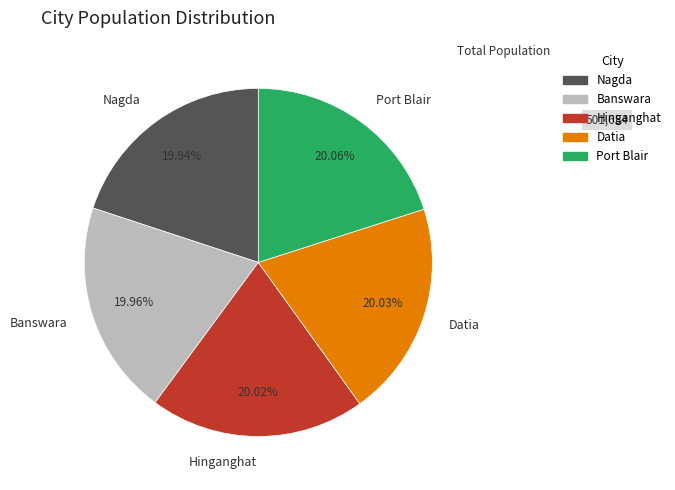

Does Banswara account for over 50% of the chart?

No